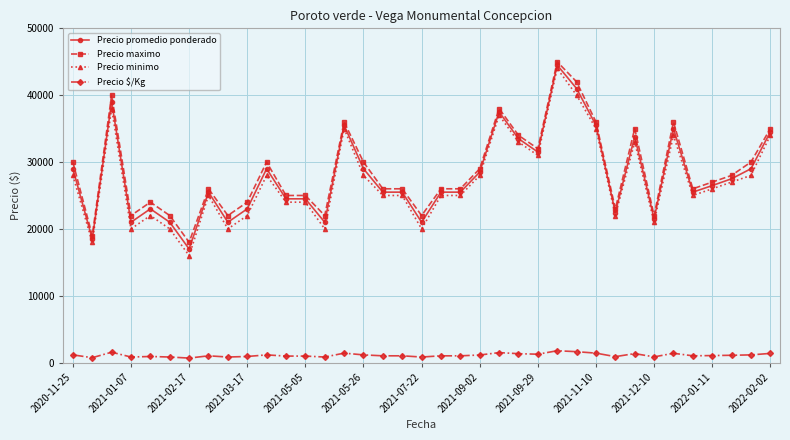

What is the value of the Precio minimo point at the 2nd from the left?

18000